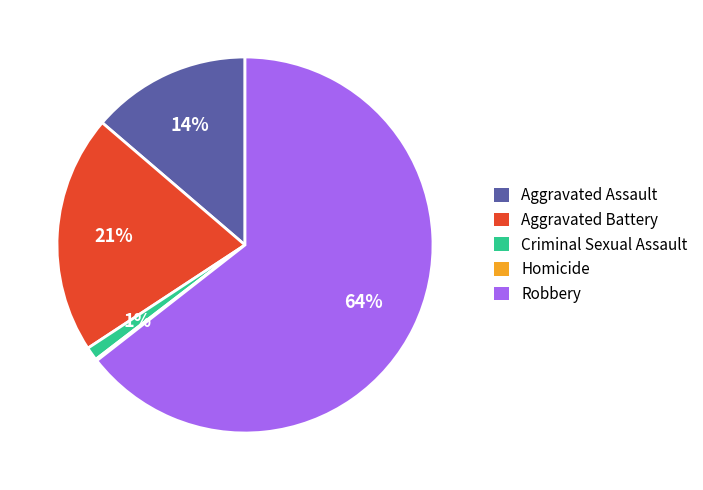

Combined, do Robbery and Criminal Sexual Assault account for over 50%?

Yes